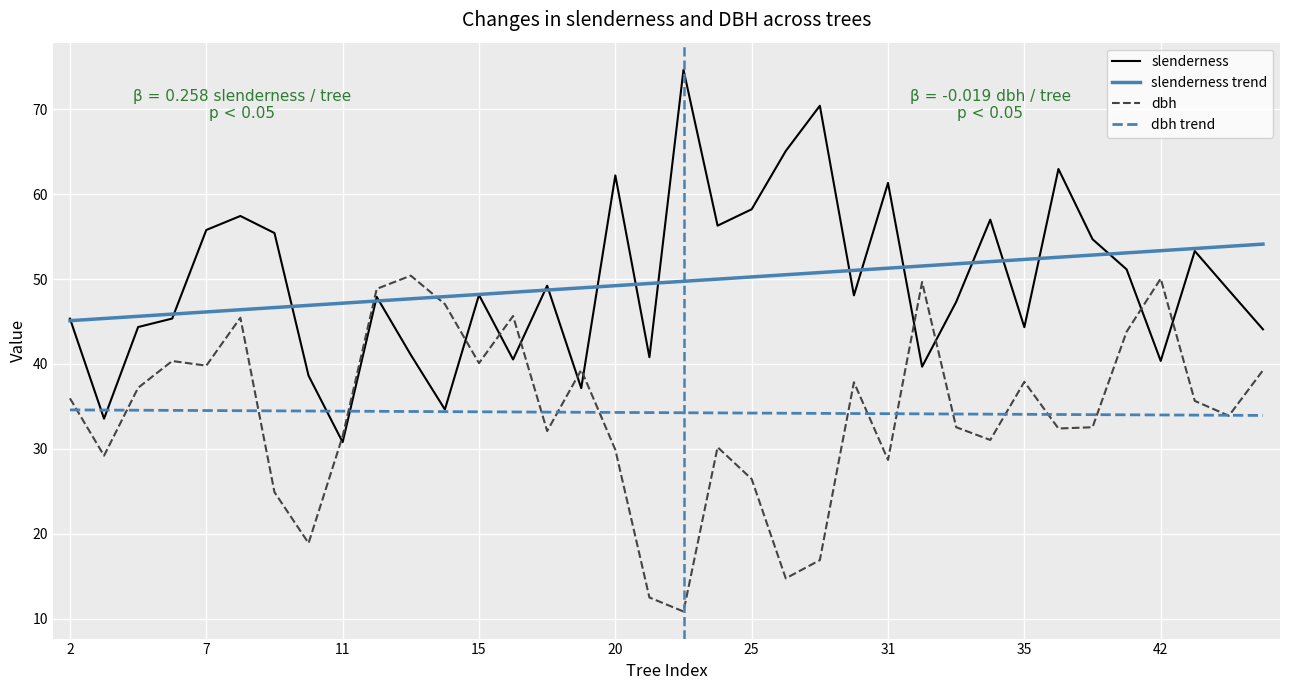

Which series changed the most between 36 and 8?

dbh